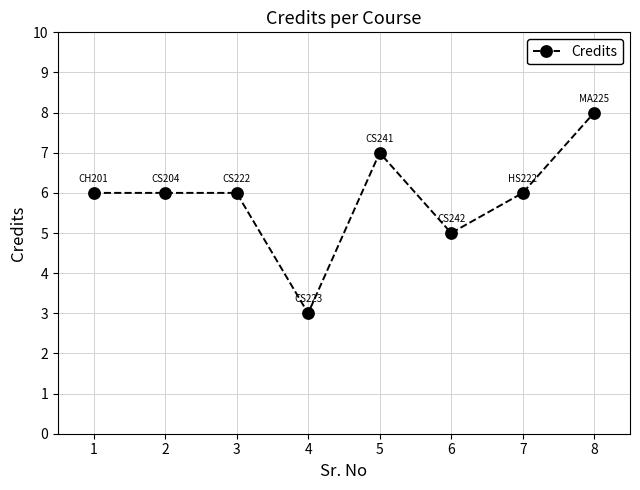

Is this an area chart (filled region under the line)?

No